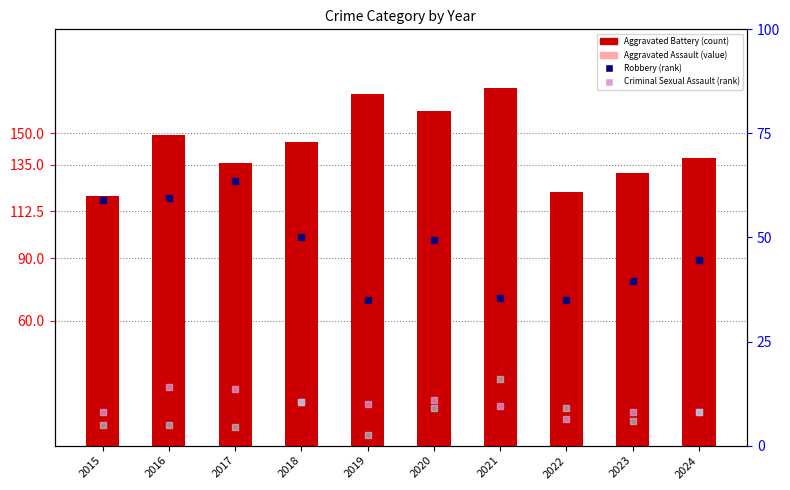

Which series reaches the minimum Y coordinate?

Homicide (scaled)